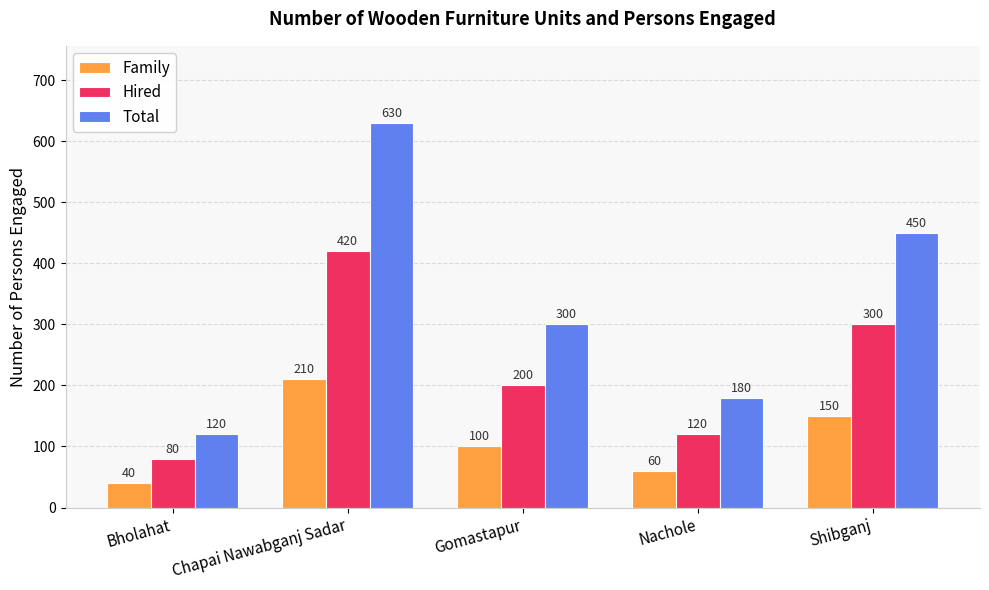

Is the value of Hired at Bholahat greater than the value of Total at Chapai Nawabganj Sadar?

No